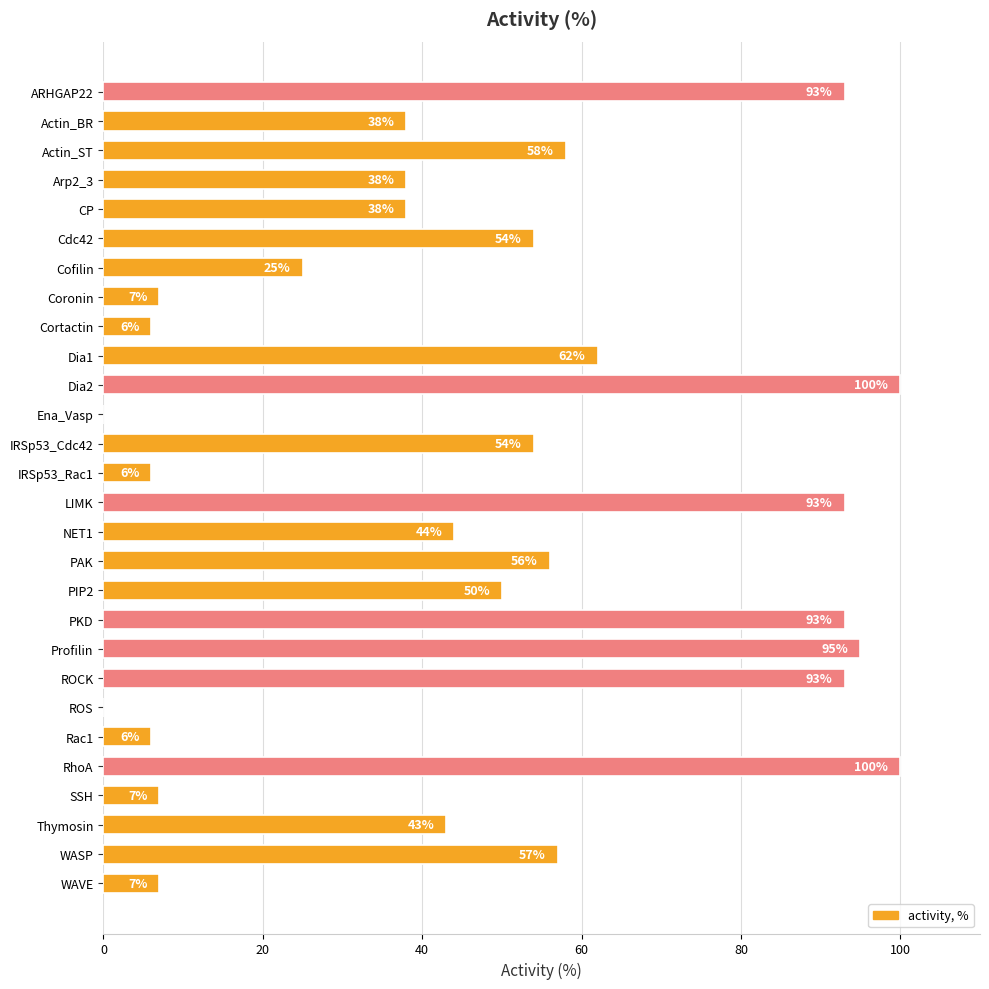

Are the bars horizontal?

Yes